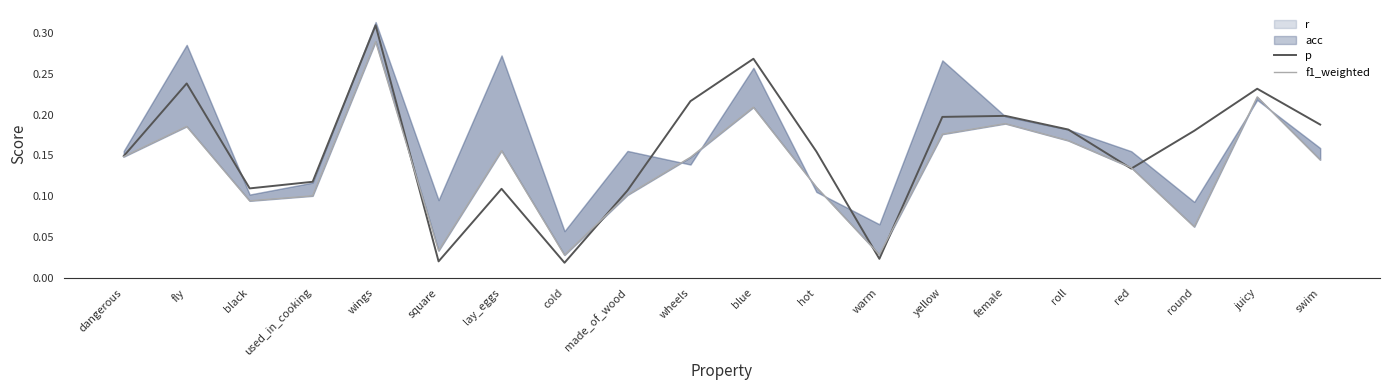

At which label is f1_weighted closest to 0?

cold